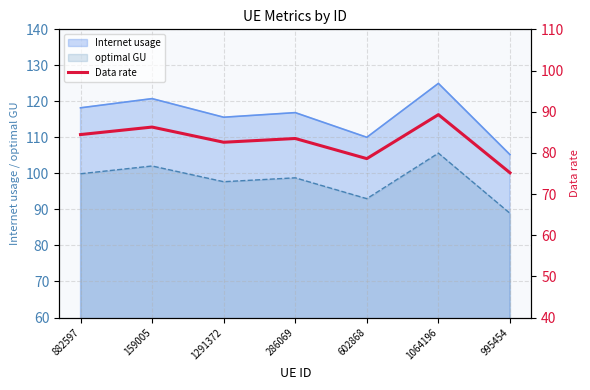

What is the sum of all values?

579.8